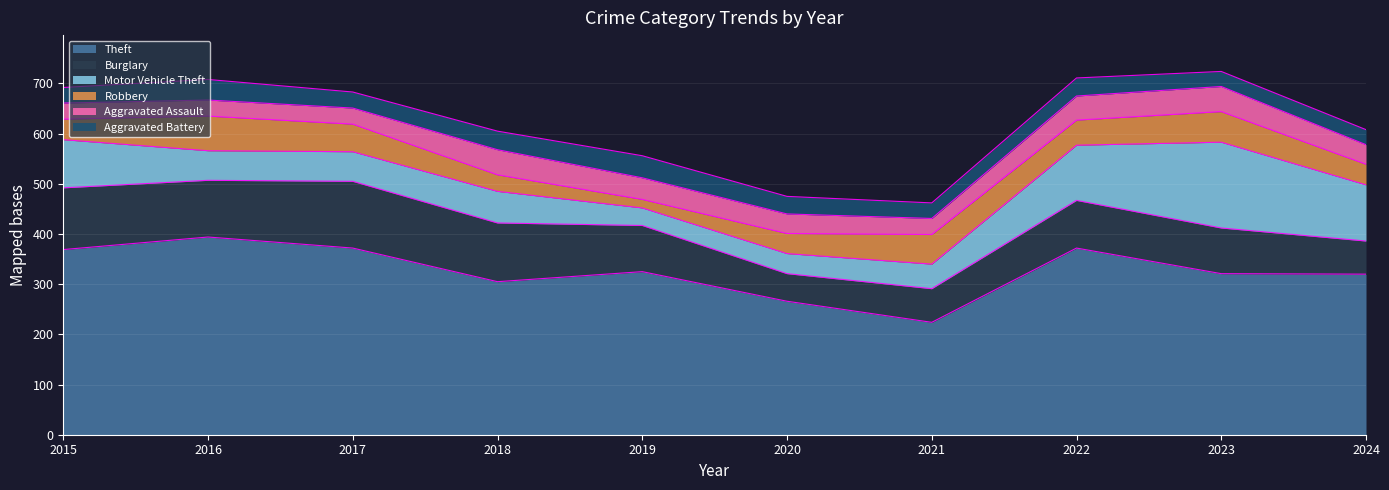

What is the value of the Aggravated Battery point at the 3rd from the left?

32